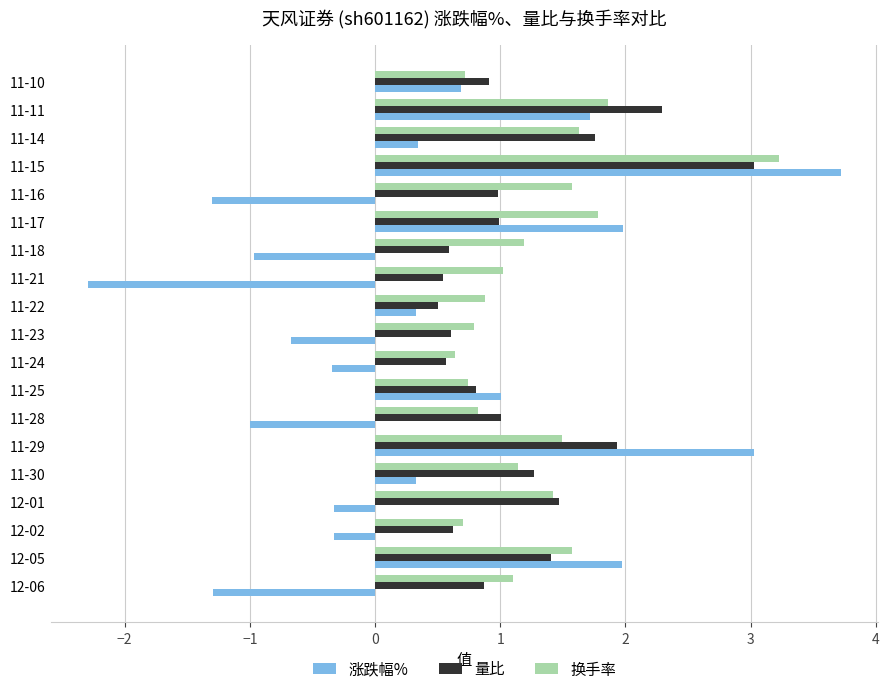

Is the value of 量比 at 11-30 greater than the value of 涨跌幅% at 11-14?

Yes